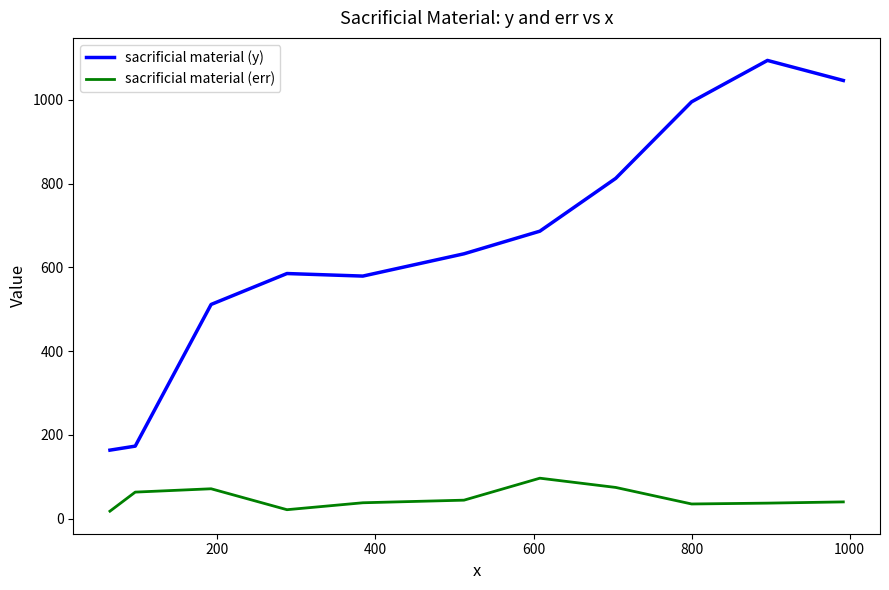

What is the greatest value displayed?

1093.9